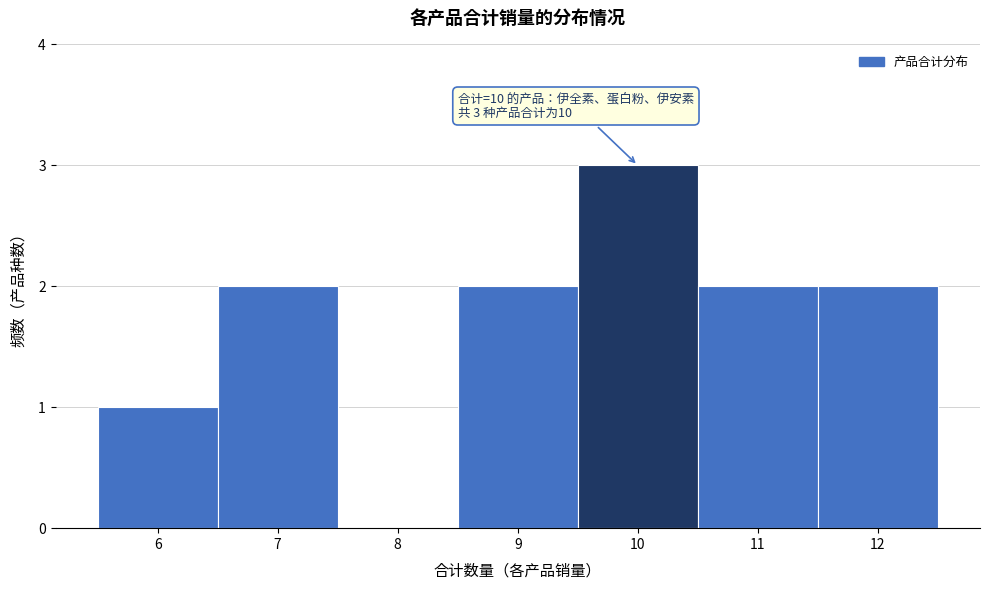

Which range on the x-axis has the tallest bar?

9.5 to 10.5